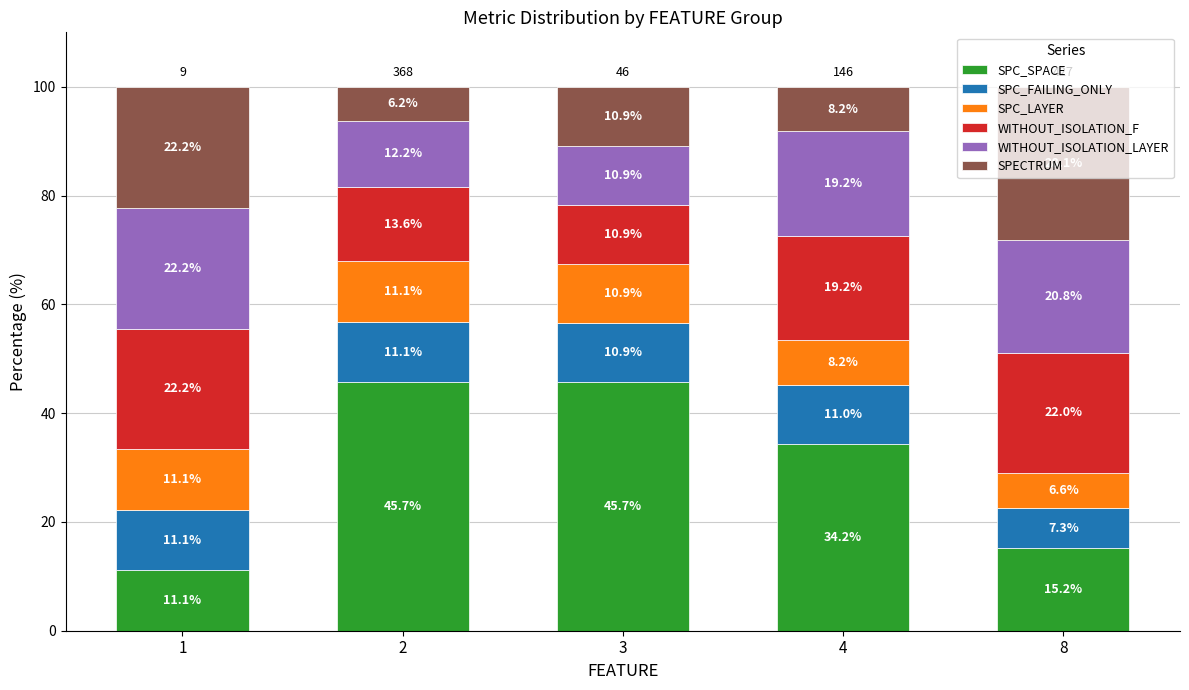

What is the highest value of the SPC_SPACE series?

45.7